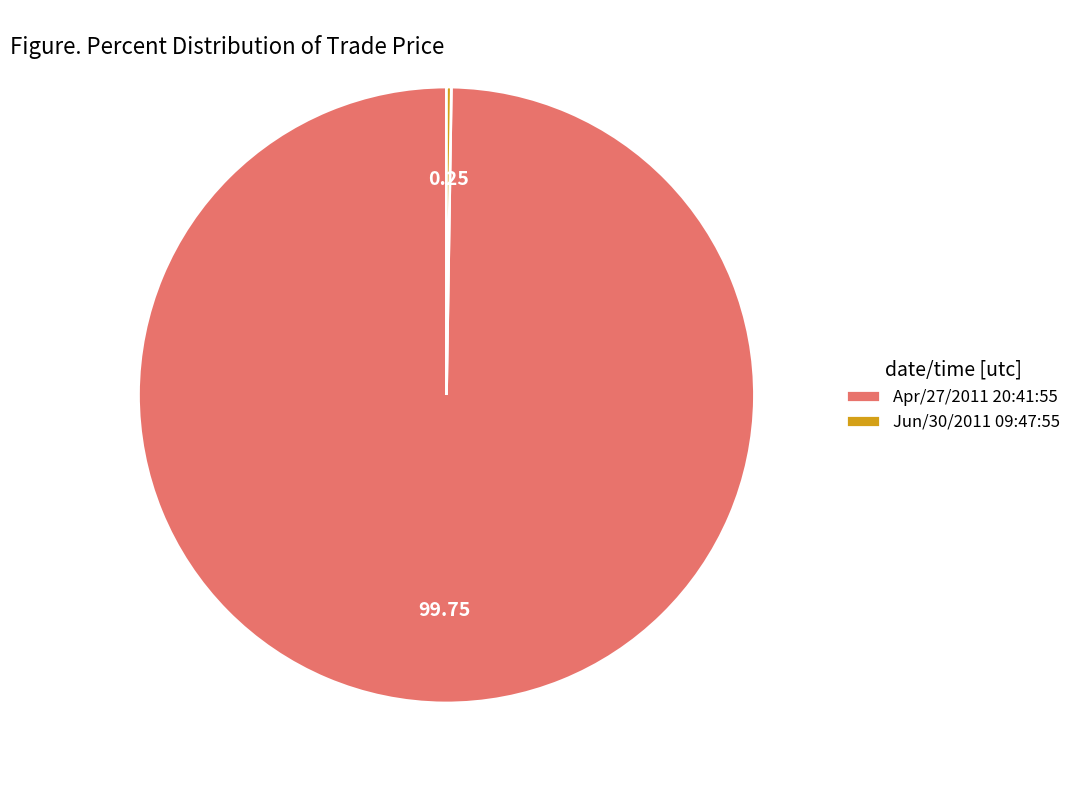

What is the largest slice in the pie chart?

Apr/27/2011 20:41:55